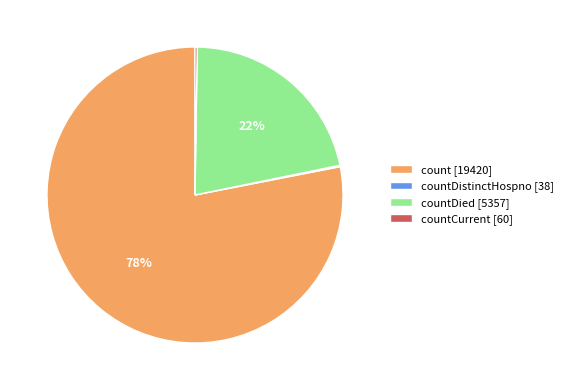

Which category has the biggest portion of the pie?

count [19420]